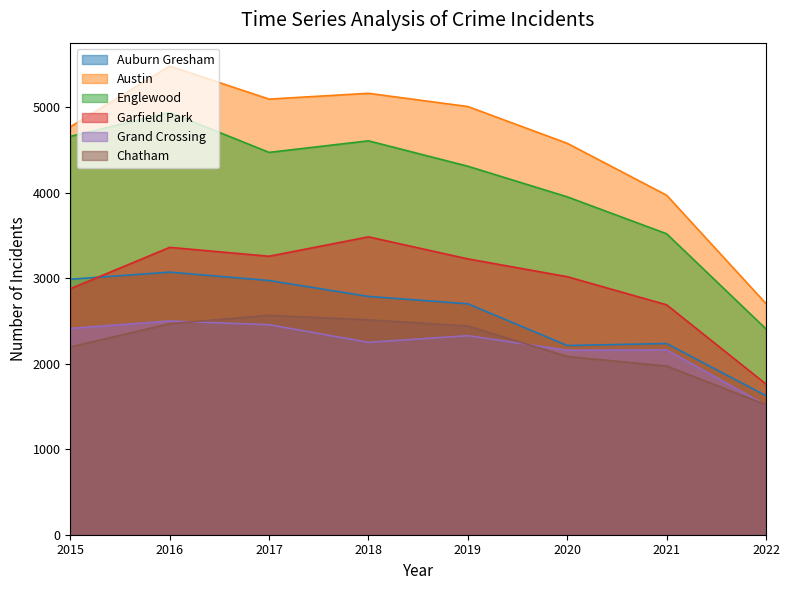

True or false: Englewood and Garfield Park cross at least once.

False